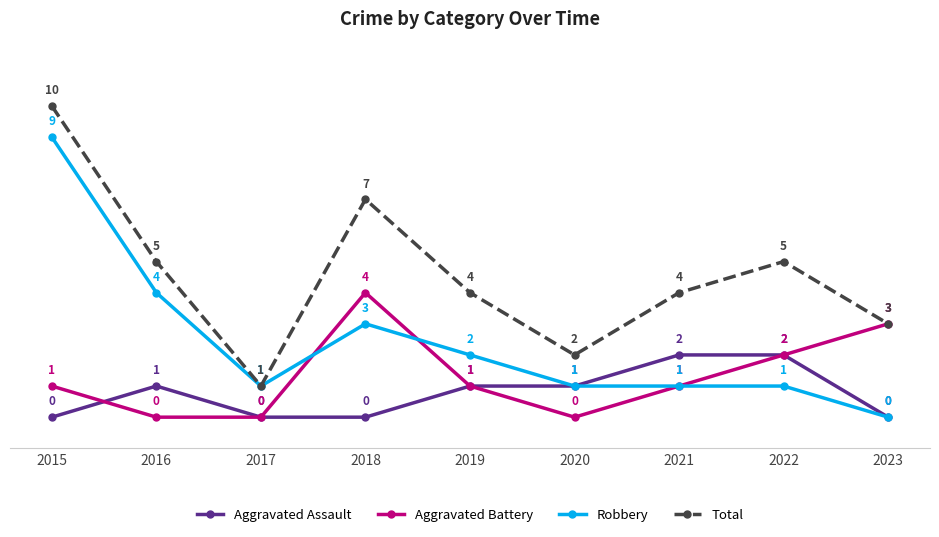

Between 2017 and 2018, which series saw the biggest shift?

Total